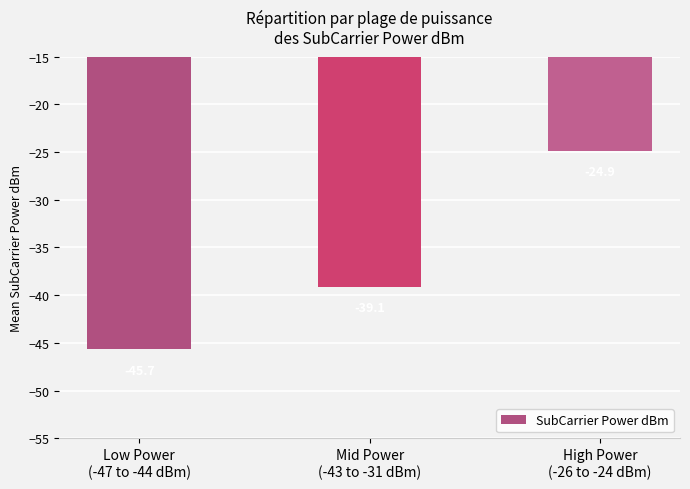

List the labels in order of value, smallest first.

Low Power
(-47 to -44 dBm), Mid Power
(-43 to -31 dBm), High Power
(-26 to -24 dBm)